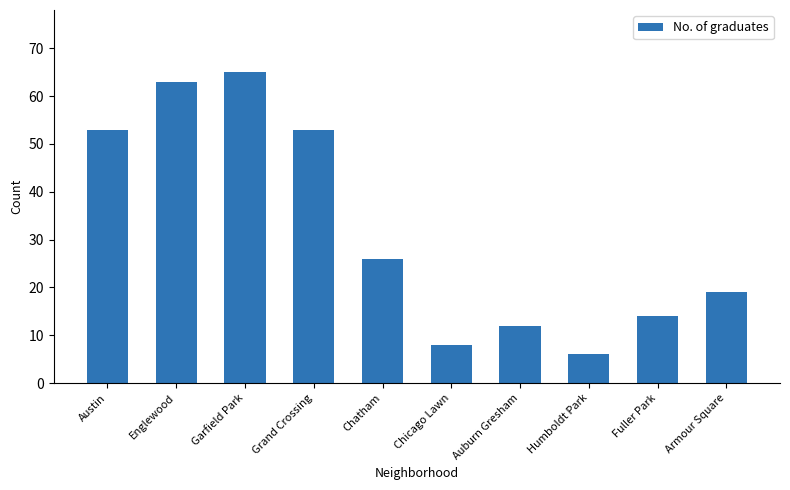

Count the number of data series in this chart.

1